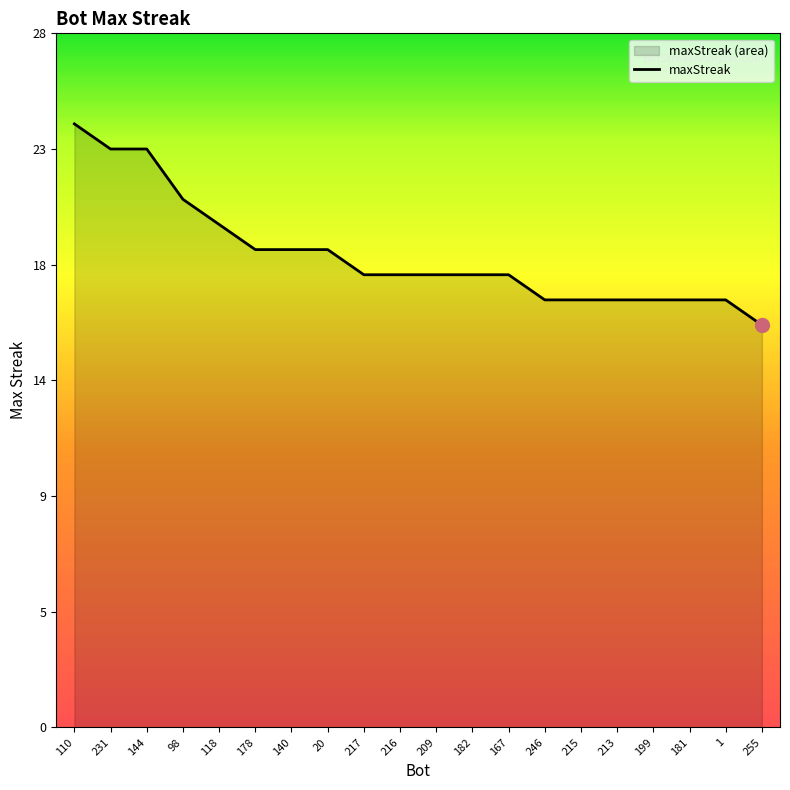

Rank the categories by value from lowest to highest.

255, 246, 215, 213, 199, 181, 1, 217, 216, 209, 182, 167, 178, 140, 20, 118, 98, 231, 144, 110